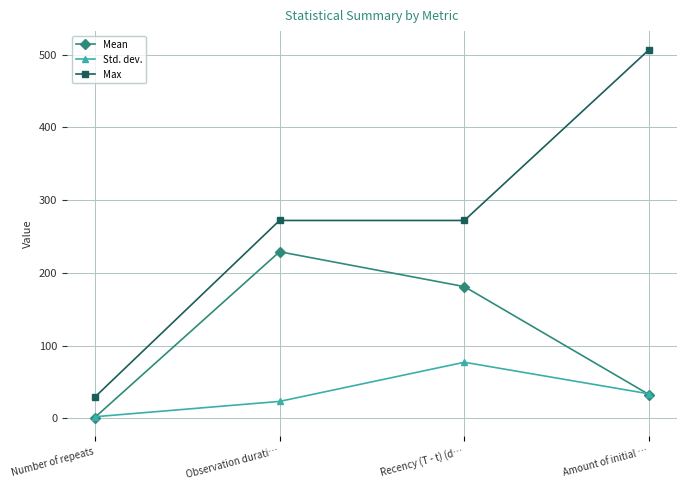

How many interior local peaks does the Mean series have?

1